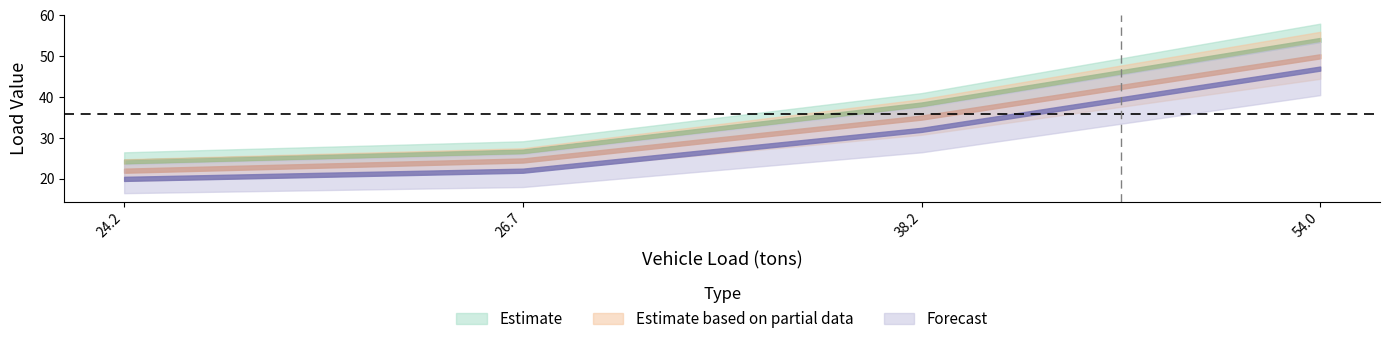

List the series in order of their overall mean, lowest first.

Forecast, Estimate based on partial data, Estimate